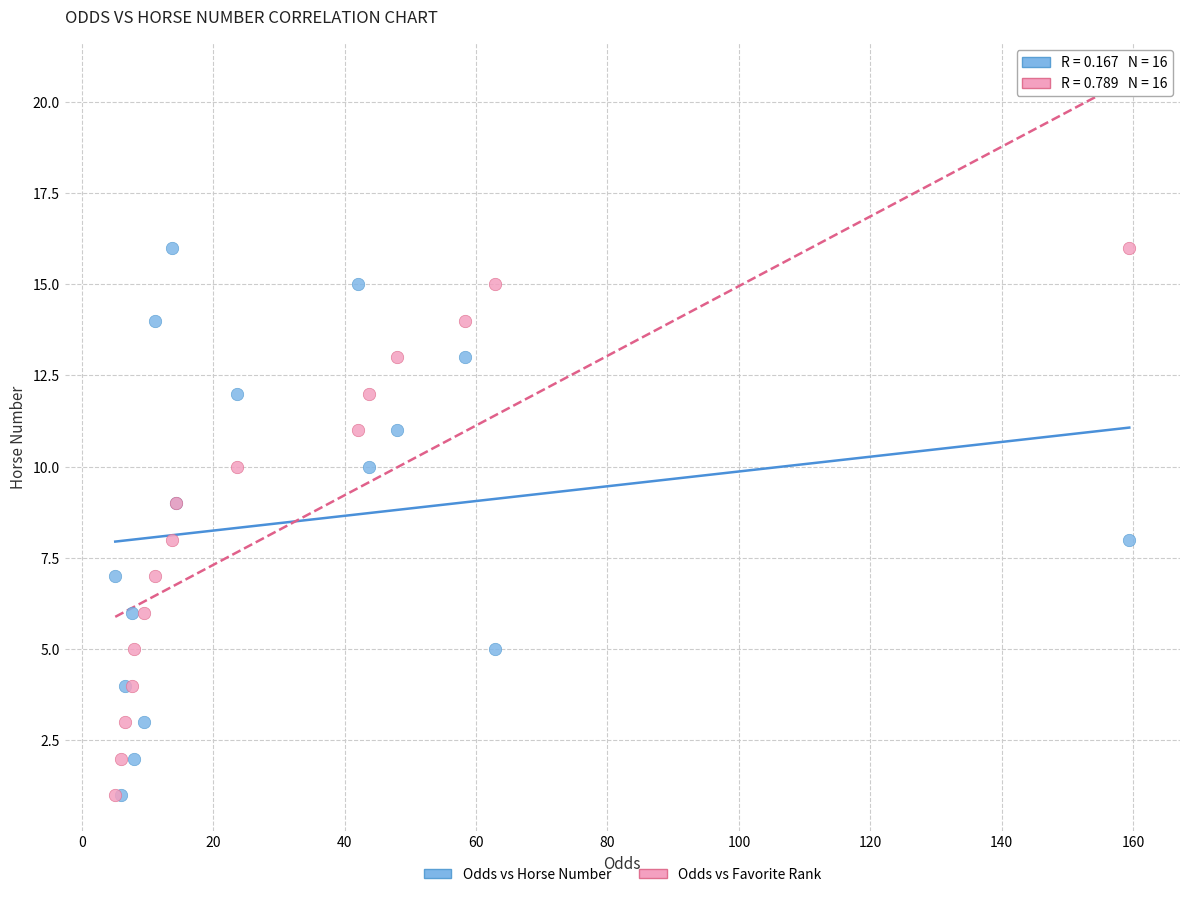

What are all the series names shown in the legend?

Odds vs Horse Number, Odds vs Favorite Rank